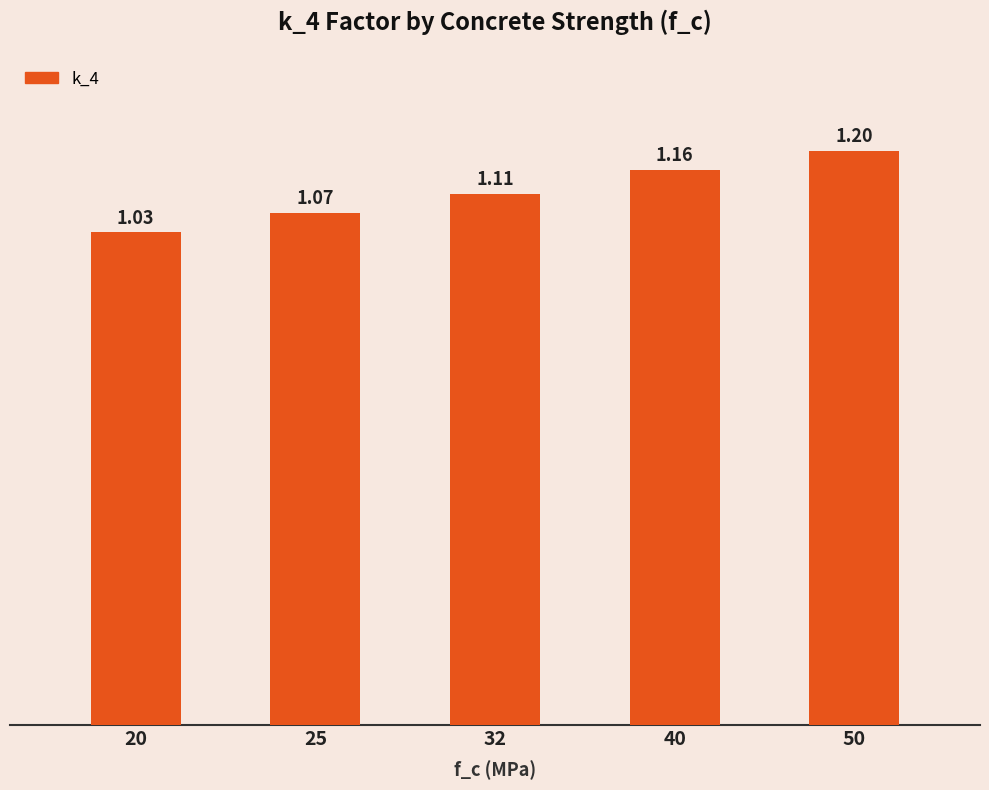

List the labels in order of value, smallest first.

20, 25, 32, 40, 50